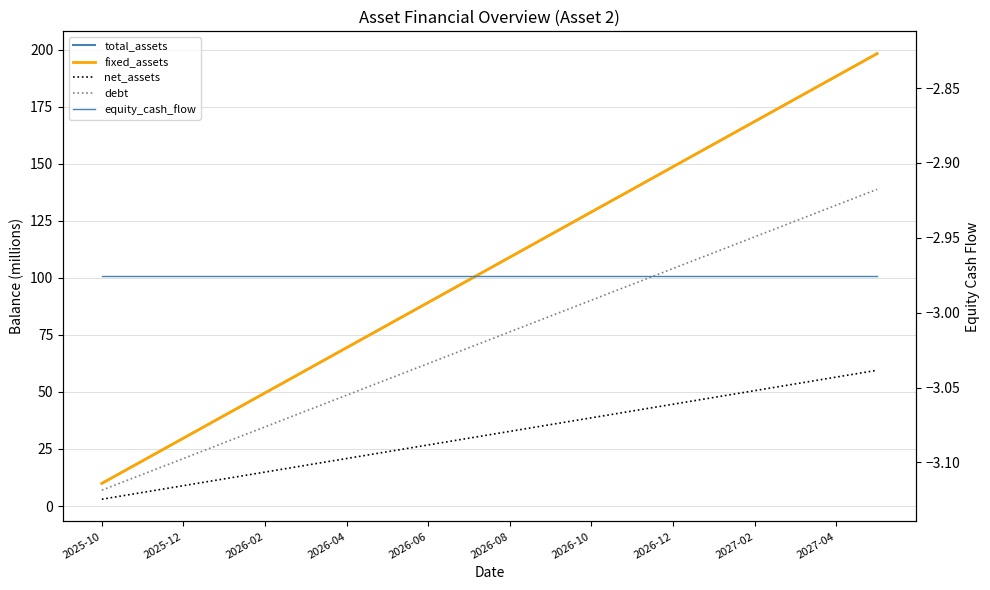

What is the approximate value of total_assets at 2026-12?

148.8